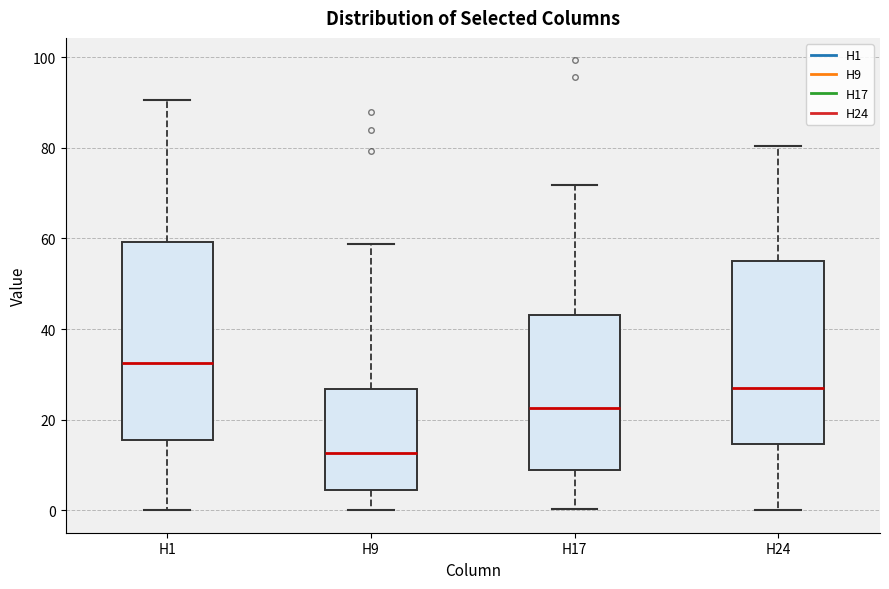

Reading left to right, transcribe this box plot: for each box, give where its median line is, the range the box spans, and where its two whiskers end, as read against the y-axis. The values are not printed on the chart, so give them approximately, as read against the axis.

H1: median 32, box 16 to 60, whiskers 0 to 90
H9: median 12, box 4 to 26, whiskers 0 to 58
H17: median 22, box 8 to 44, whiskers 0 to 72
H24: median 26, box 14 to 54, whiskers 0 to 80